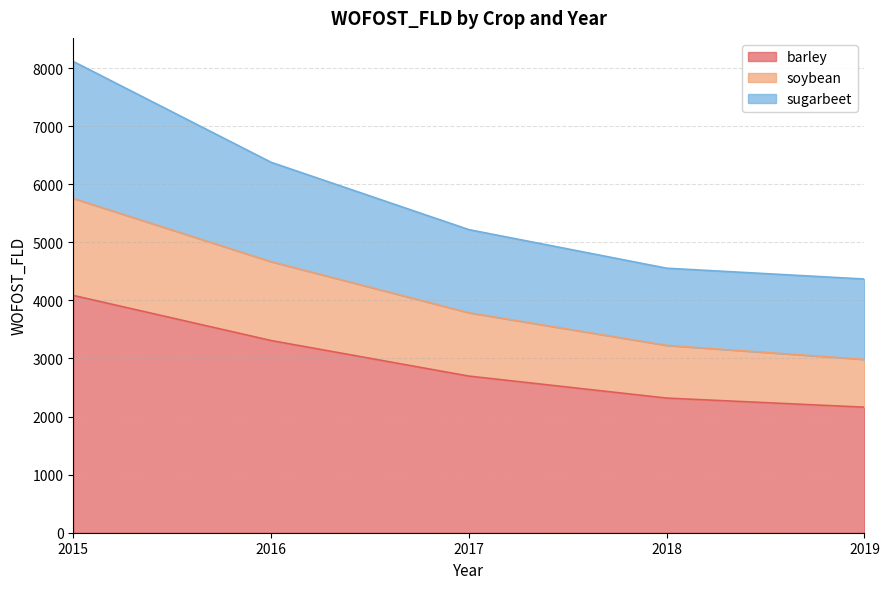

Rank the categories by soybean value from highest to lowest.

2015, 2016, 2017, 2018, 2019